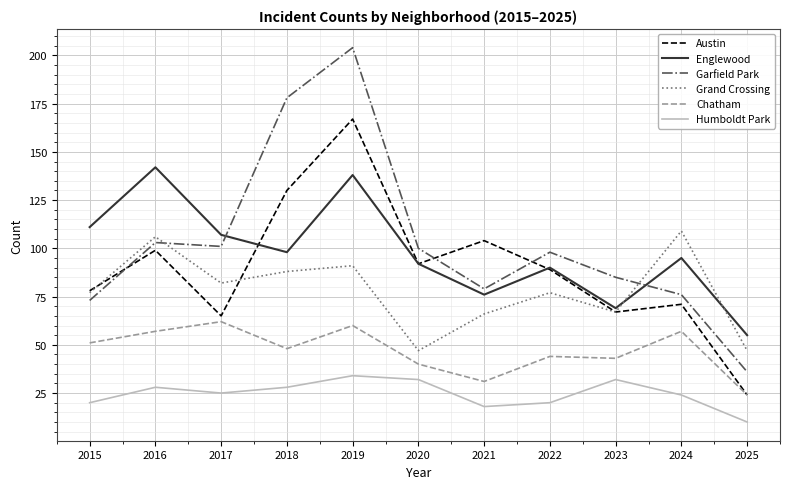

How many lines are shown in the chart?

6